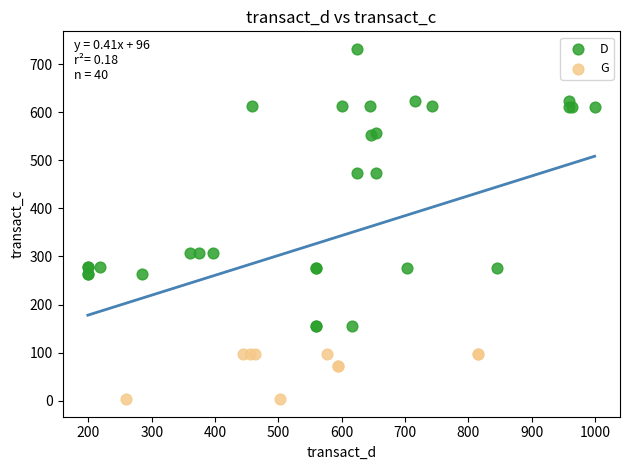

Which series has the largest Y range (max minus min)?

D